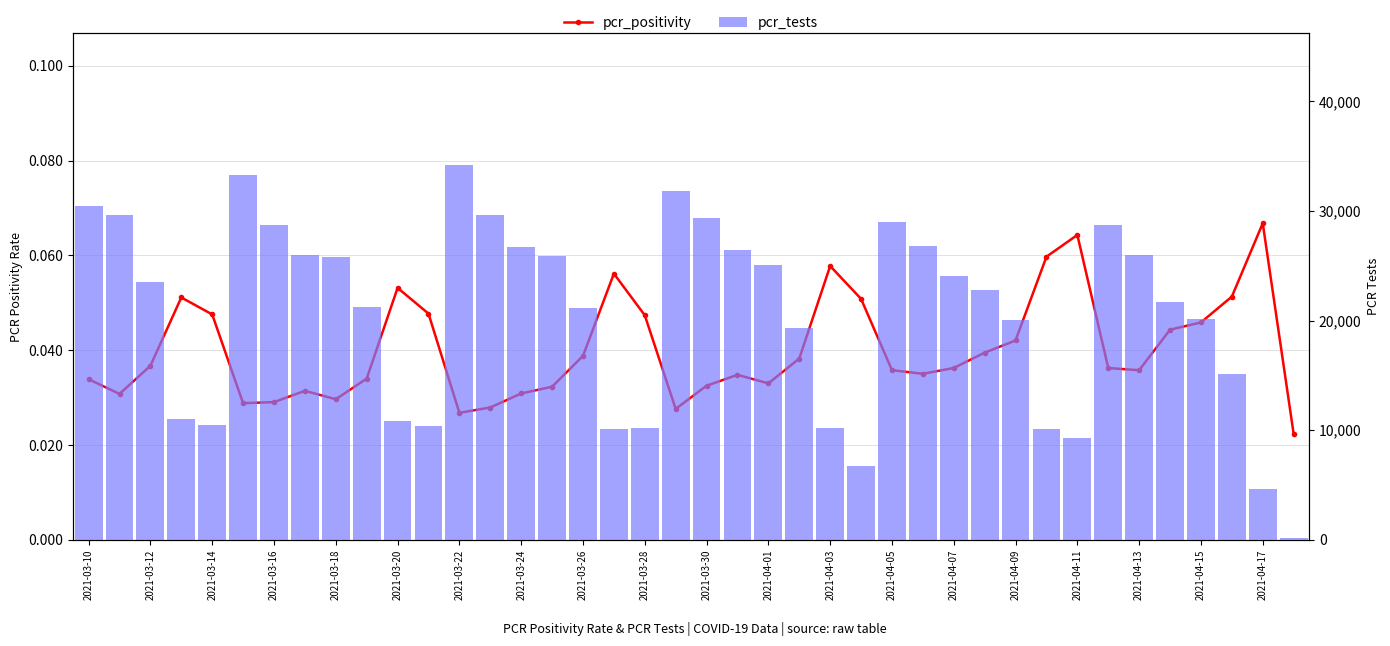

What is the difference between the second highest and second lowest values in the pcr_tests series?

28664.0